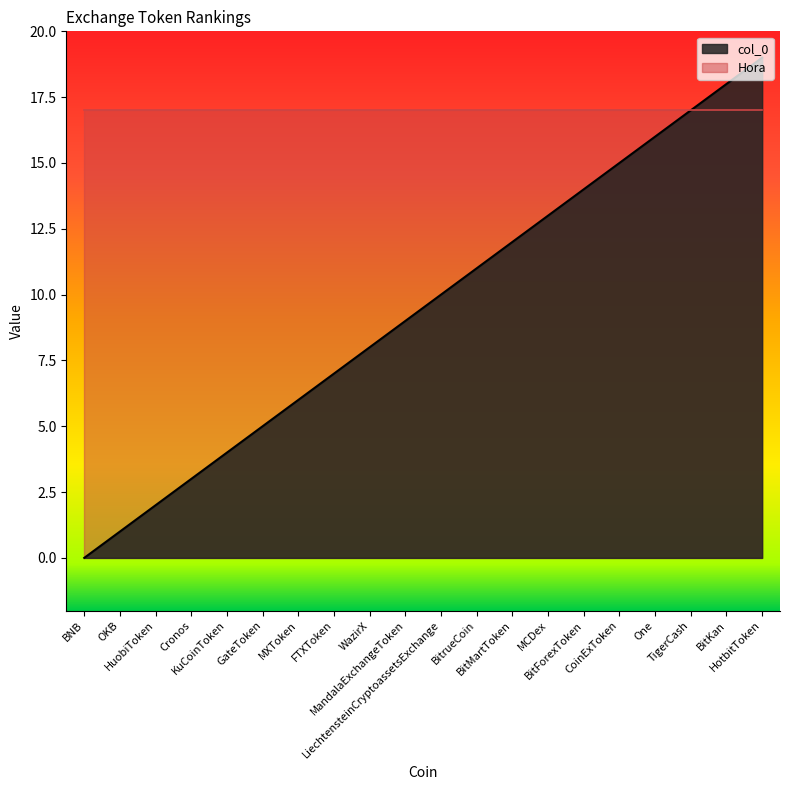

Which has a higher value, BitrueCoin or KuCoinToken?

BitrueCoin